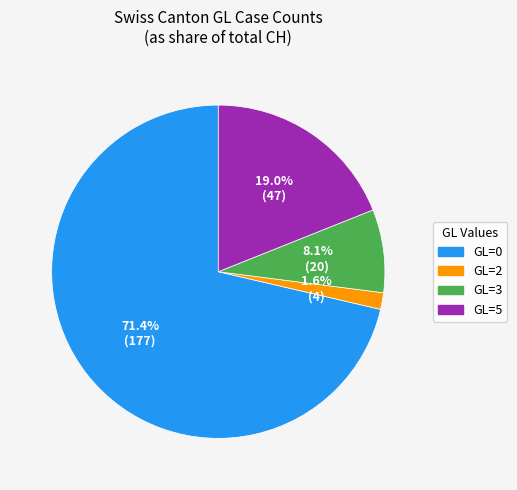

The GL=0 slice represents 71% of the pie. True or false?

True